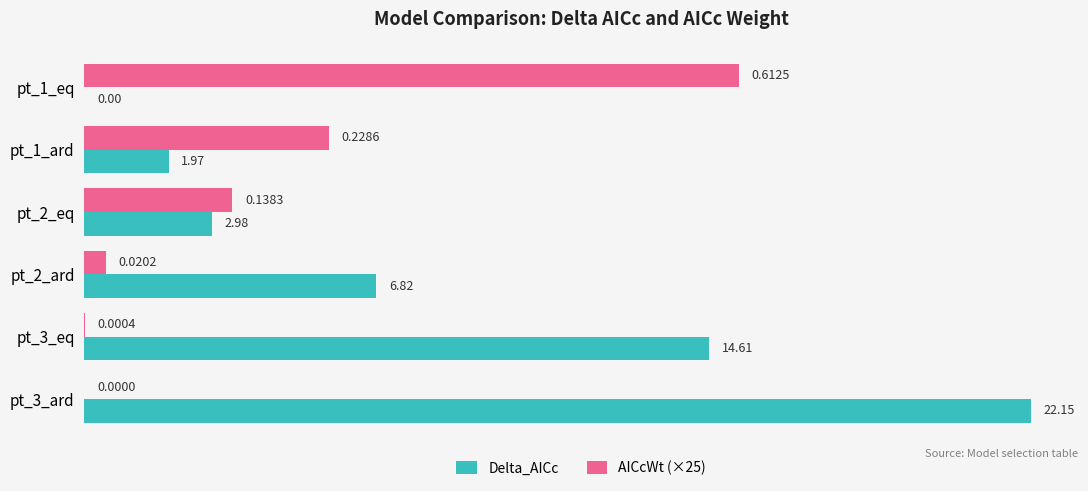

What is the total value across all series at pt_1_ard?

7.7